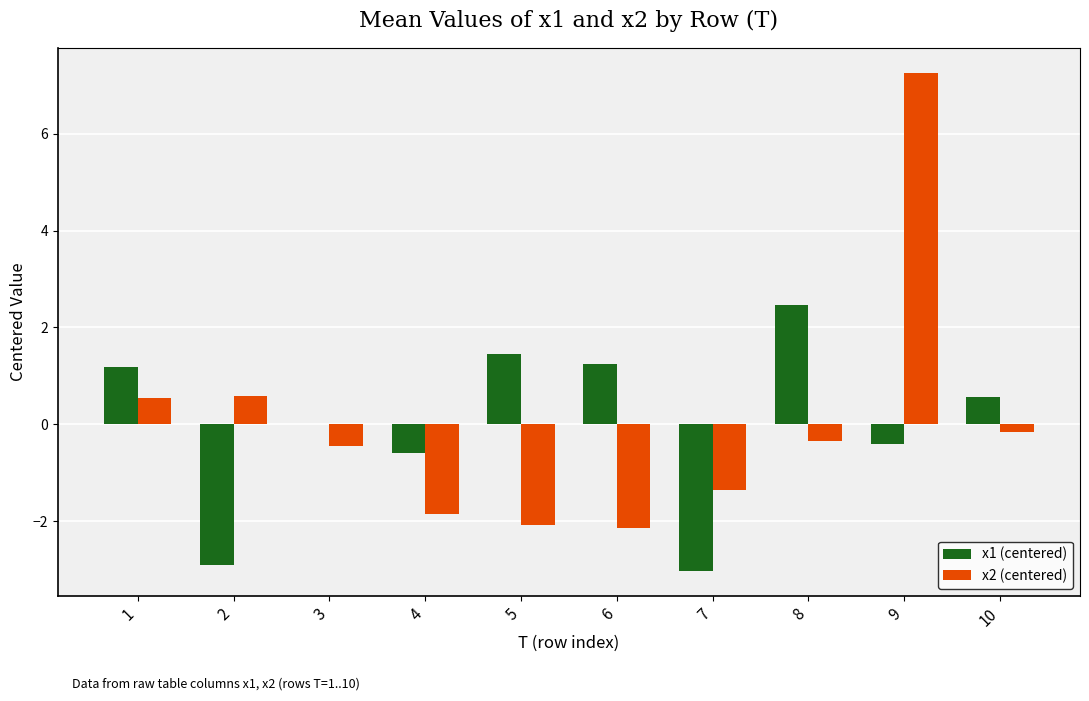

What is the highest value of the x2 (centered) series?

7.3